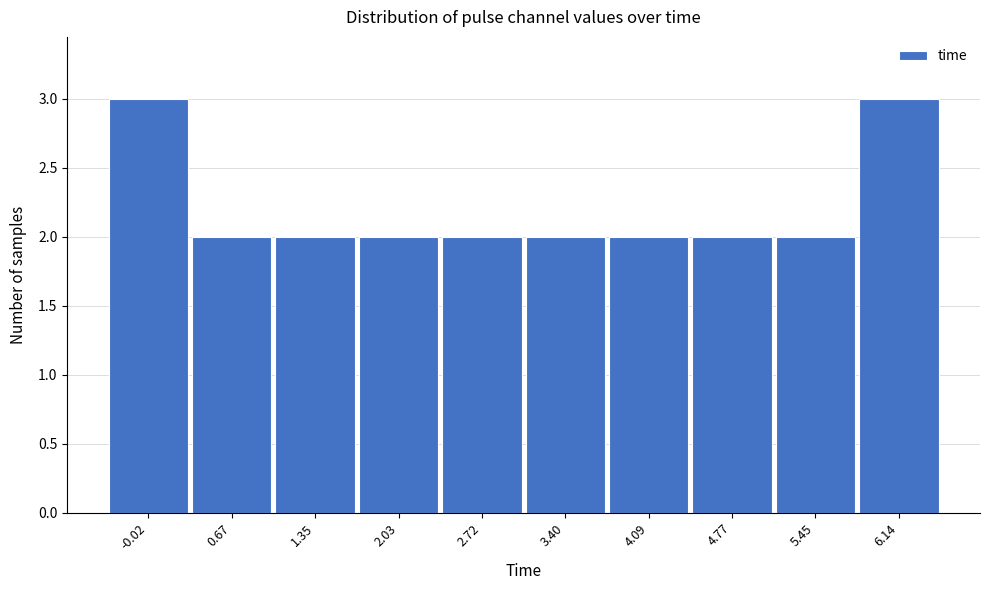

Reading left to right, what are all the values shown in this chart?

3	2	2	2	2	2	2	2	2	3